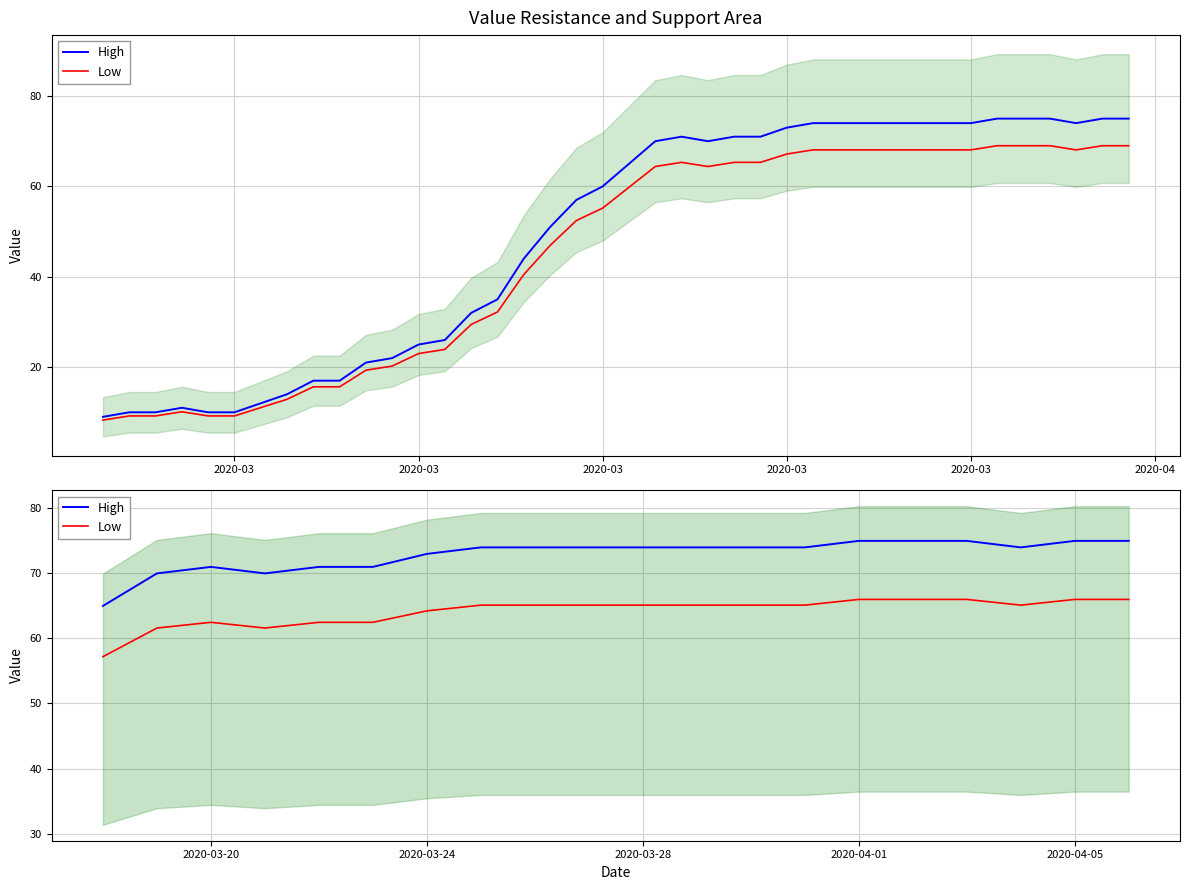

Which series has the largest total across all categories?

High